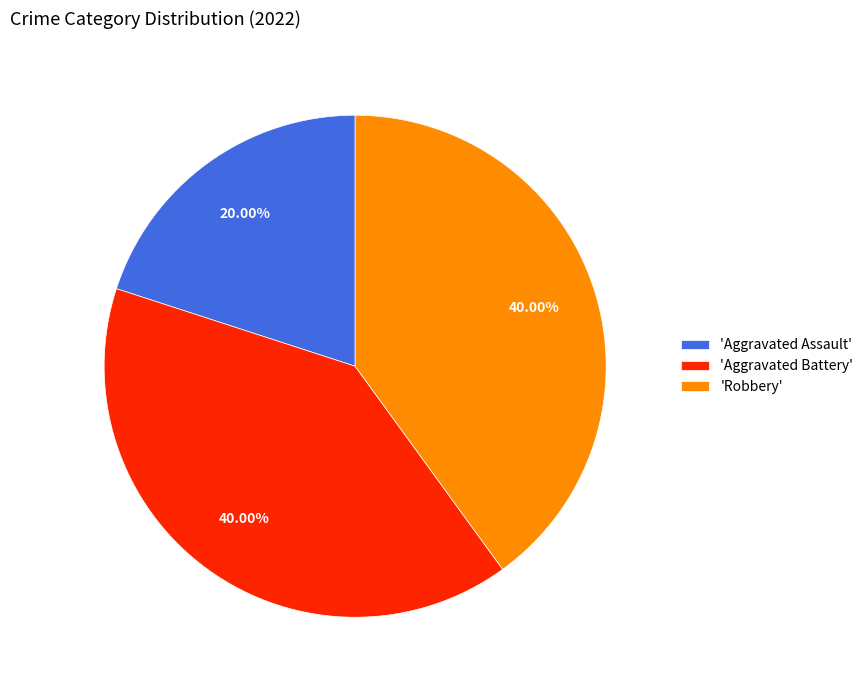

Approximately how many times larger is the value at 'Robbery' compared to 'Aggravated Battery'?

1.0